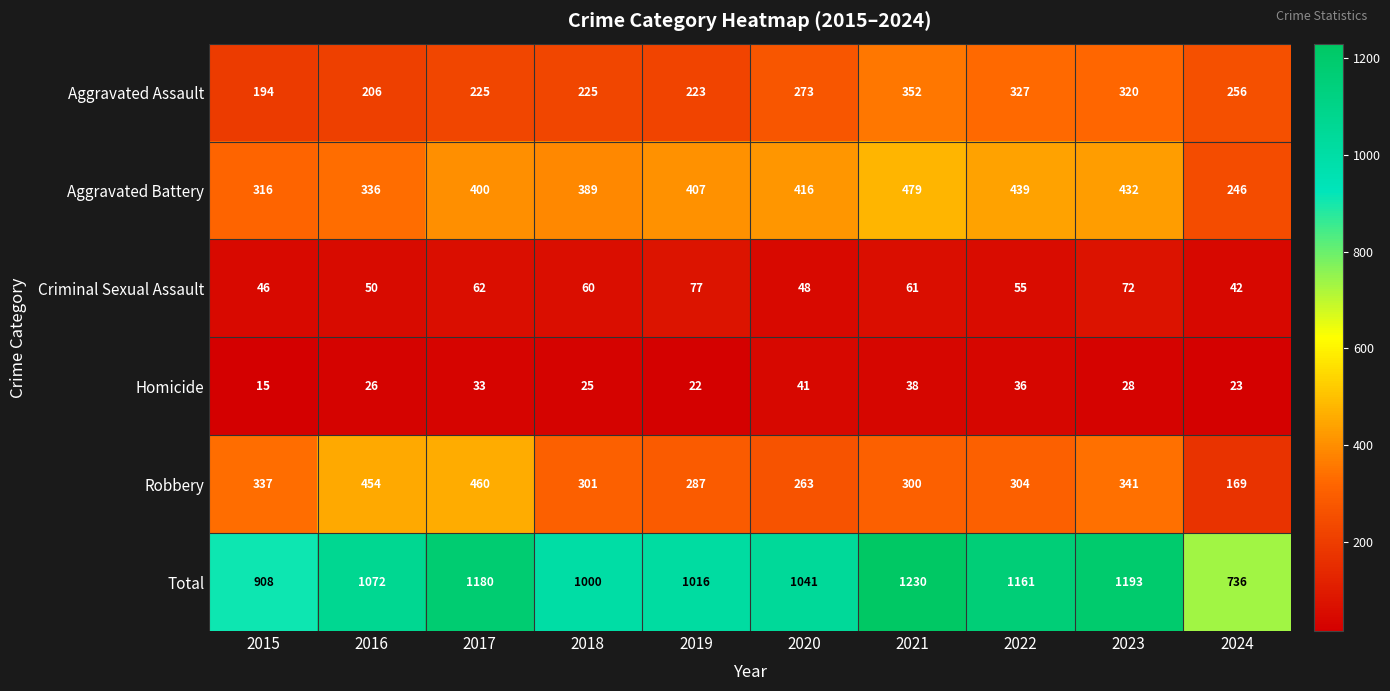

The Homicide series shows 9 at 2019. True or false?

False